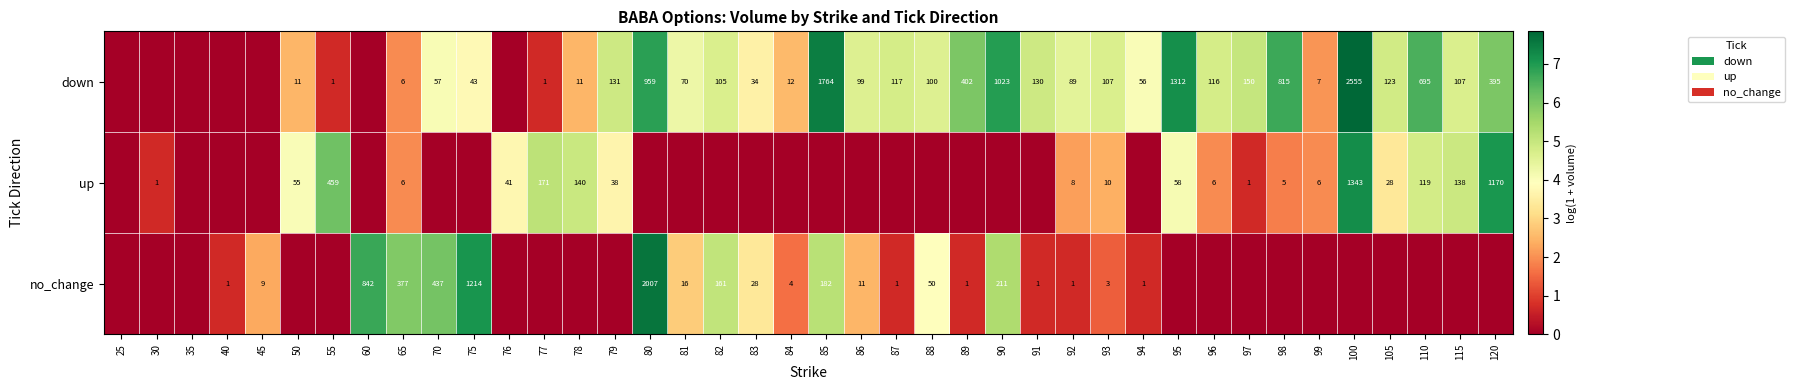

What is the sum of the no_change values at 89 and 70?

438